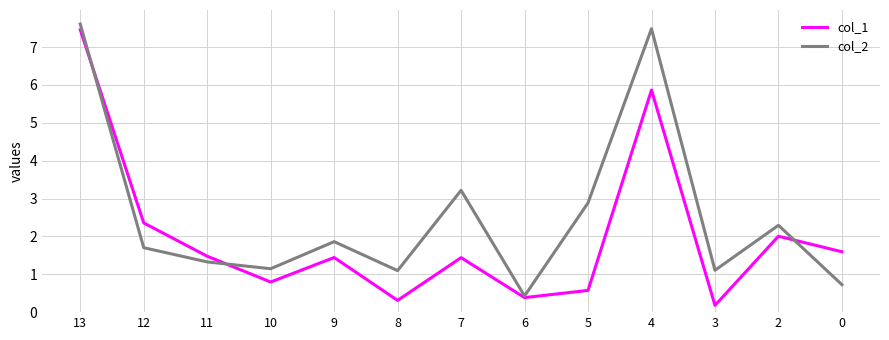

Which category has the highest value in the col_2 series?

13